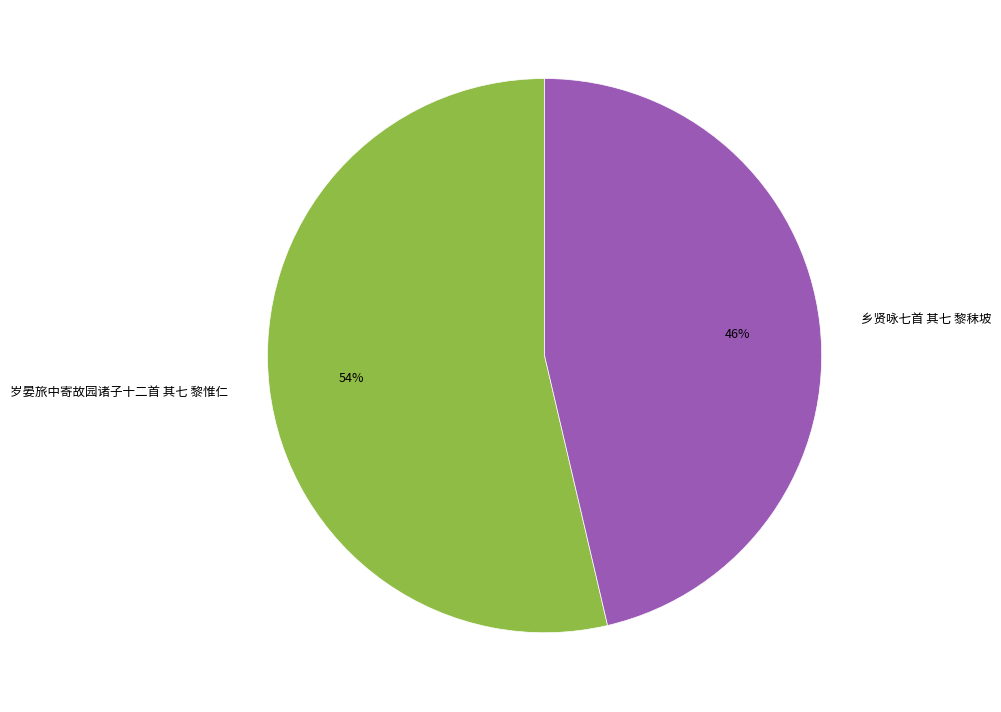

What is the ratio of the value at 乡贤咏七首 其七 黎秣坡 to the value at 岁晏旅中寄故园诸子十二首 其七 黎惟仁?

0.9